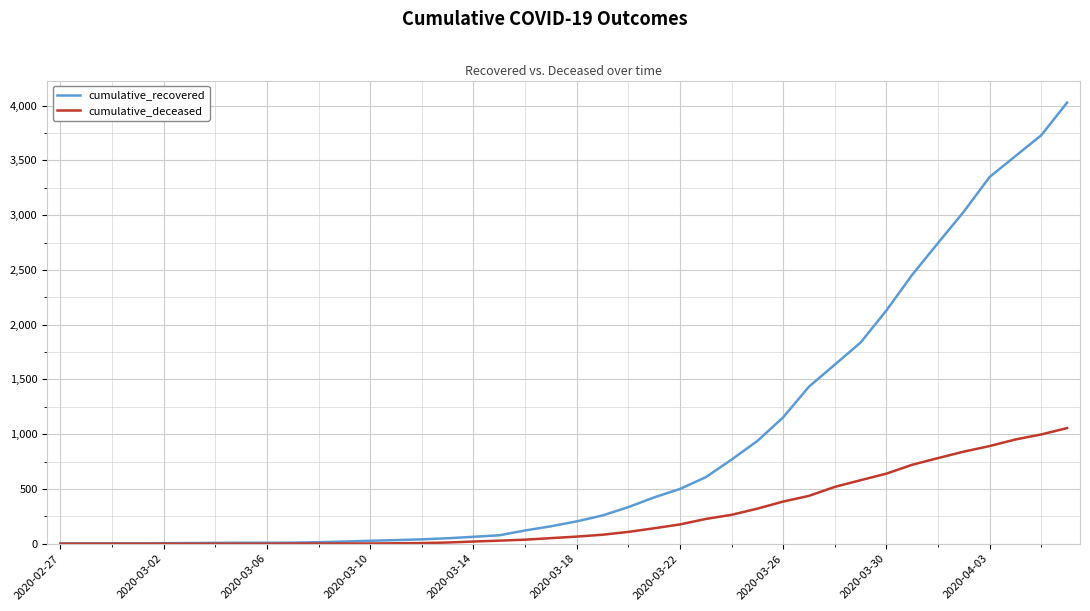

Which series has the widest spread of values?

cumulative_recovered